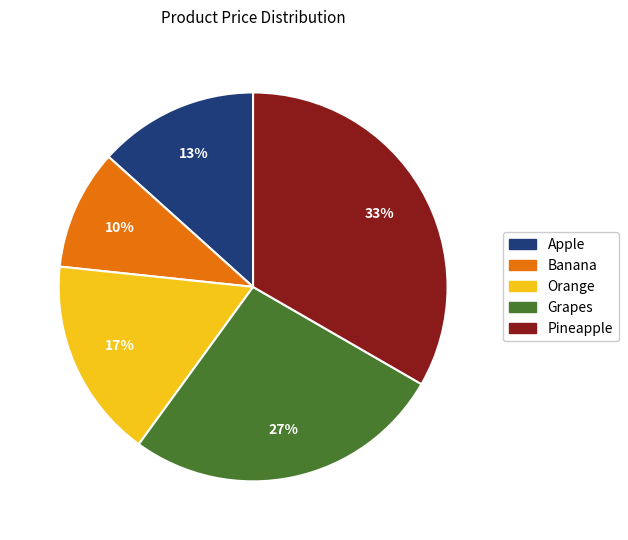

Is the sum of Grapes and Orange greater than half?

No